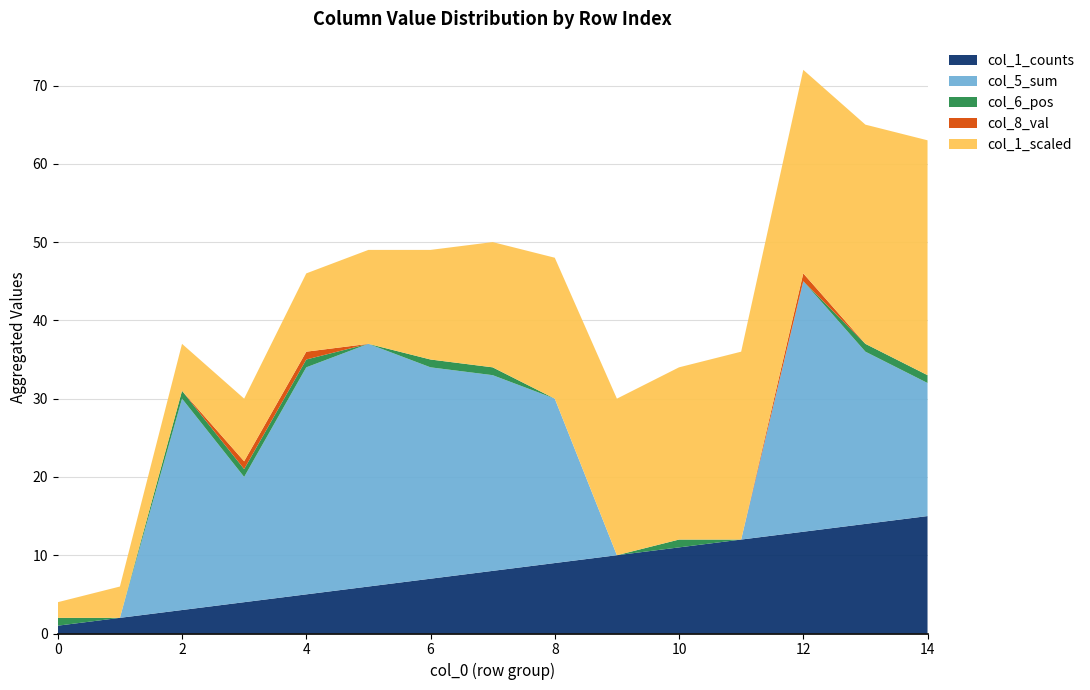

Reading left to right, list all the values displayed in this chart.

col_1_counts: 0=1	1=2	2=3	3=4	4=5	5=6	6=7	7=8	8=9	9=10	10=11	11=12	12=13	13=14	14=15
col_5_sum: 0=0	1=0	2=27	3=16	4=29	5=31	6=27	7=25	8=21	9=0	10=0	11=0	12=32	13=22	14=17
col_6_pos: 0=1	1=0	2=1	3=1	4=1	5=0	6=1	7=1	8=0	9=0	10=1	11=0	12=0	13=1	14=1
col_8_val: 0=0	1=0	2=0	3=1	4=1	5=0	6=0	7=0	8=0	9=0	10=0	11=0	12=1	13=0	14=0
col_1_scaled: 0=2	1=4	2=6	3=8	4=10	5=12	6=14	7=16	8=18	9=20	10=22	11=24	12=26	13=28	14=30